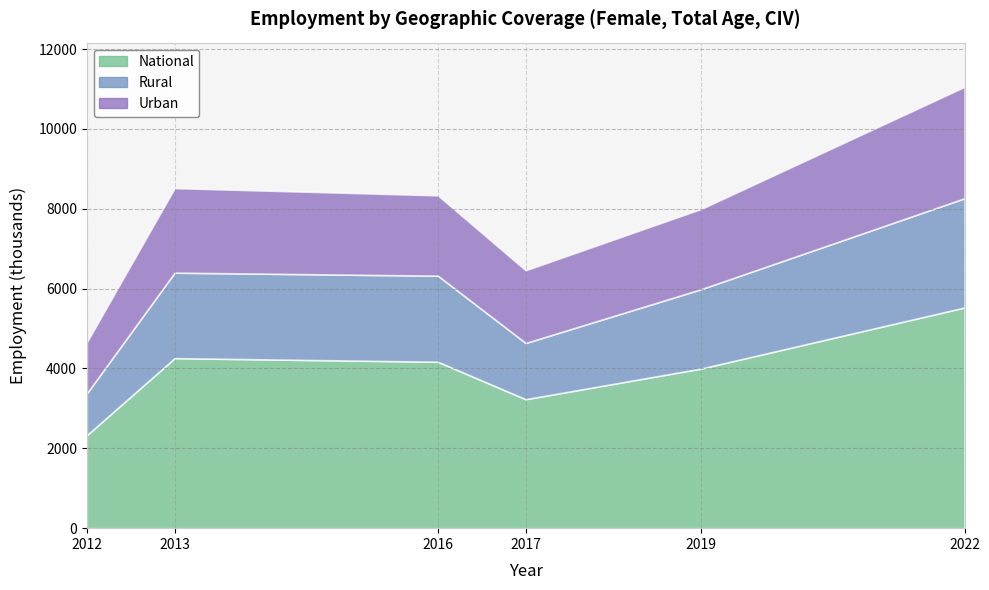

True or false: geo_cov_urb and geo_cov_nat cross at least once.

False